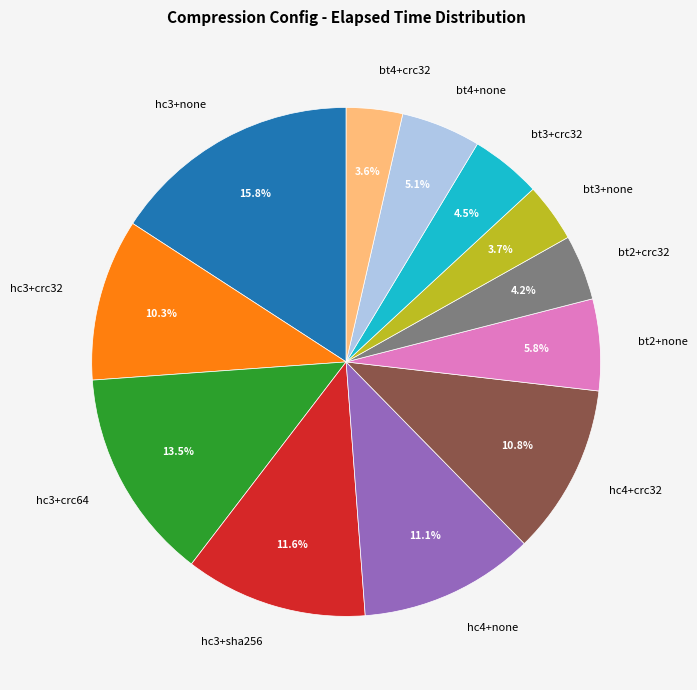

Do hc3+none and bt3+none together represent more than half of the pie?

No